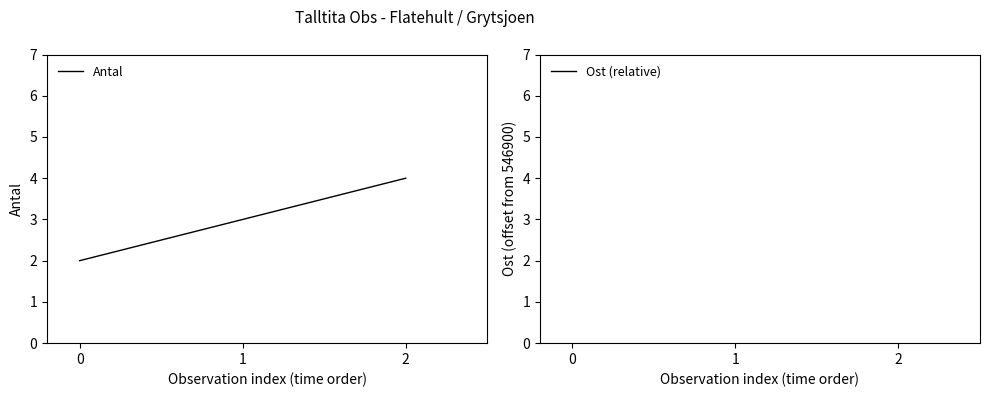

What is the difference between the maximum and minimum values in the Ost (relative) series?

105